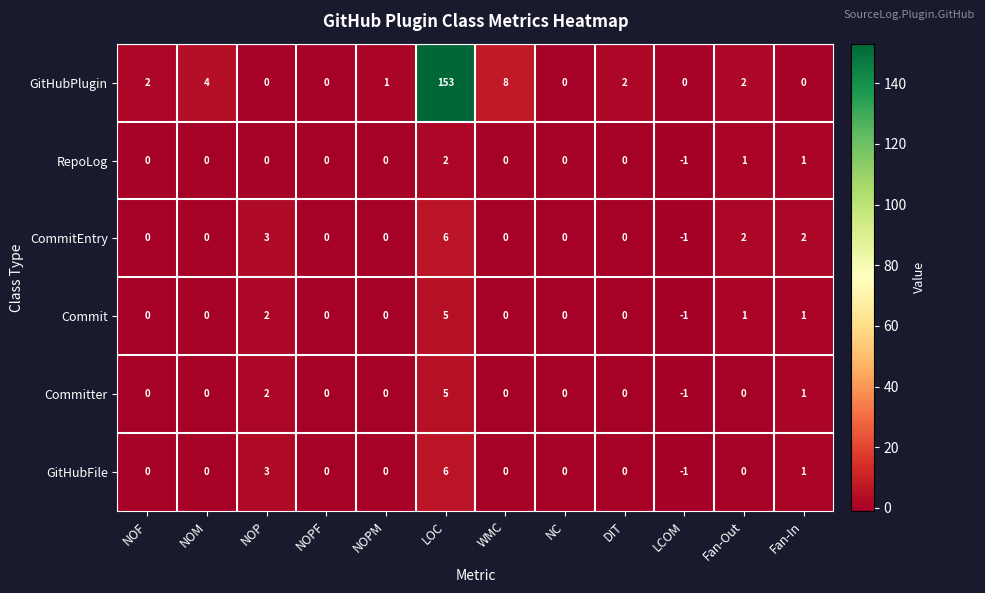

Which series has the largest total across all categories?

GitHubPlugin